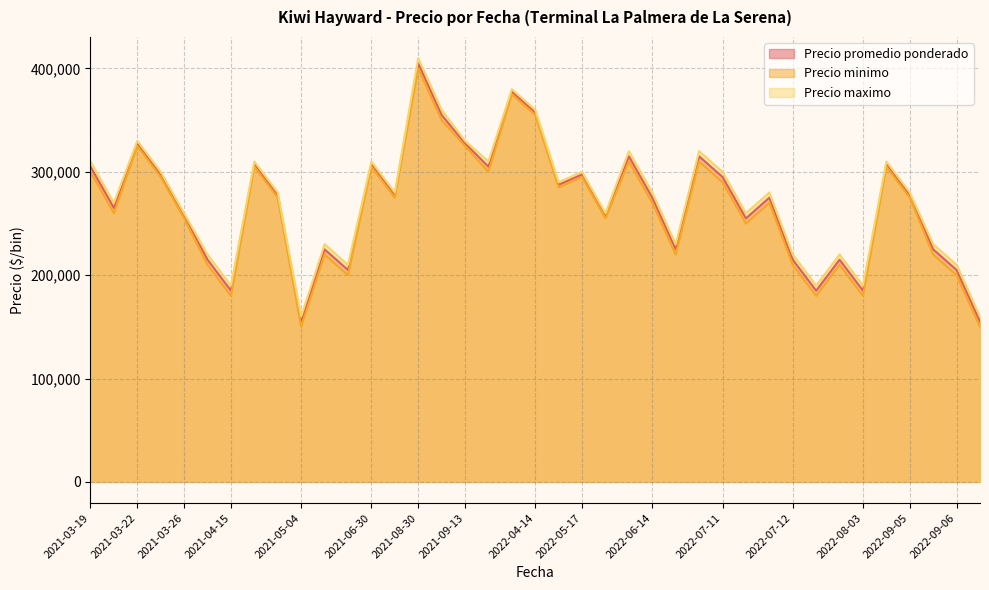

What is the value of the Precio minimo point at the 30th from the left?

270000